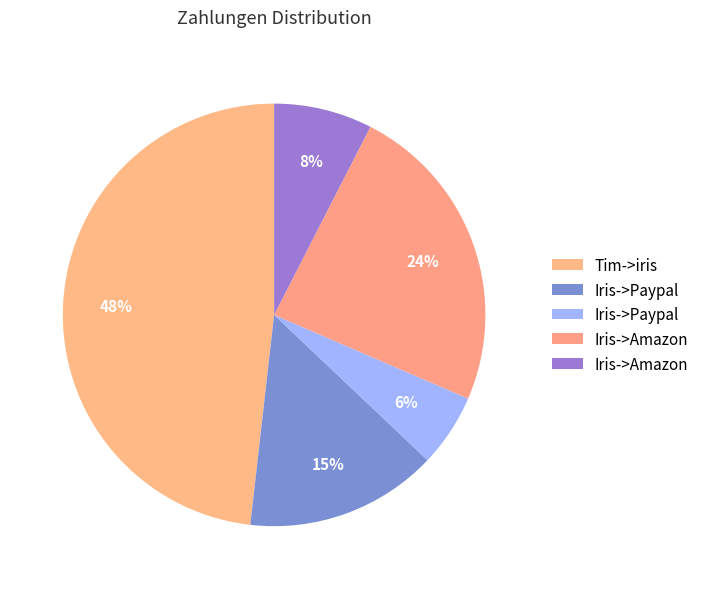

To the nearest percent, what is the average slice percentage?

20%